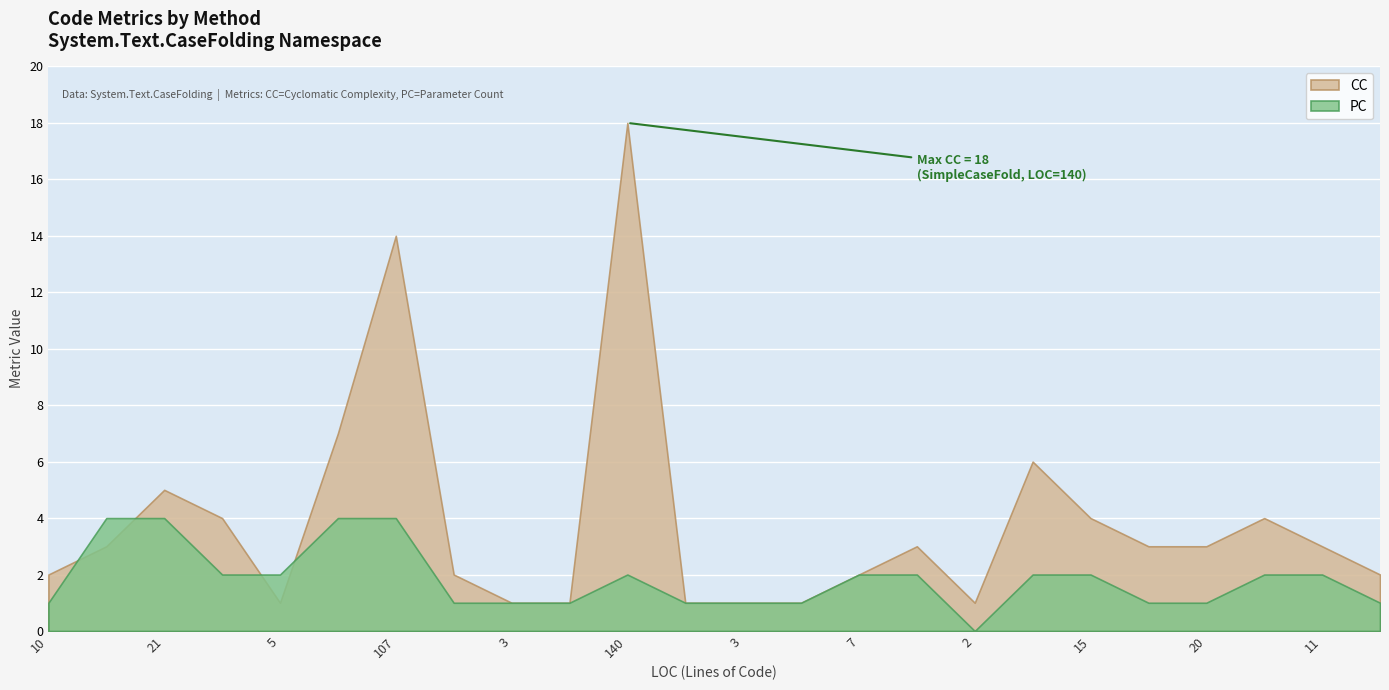

Which series has the largest total across all categories?

CC